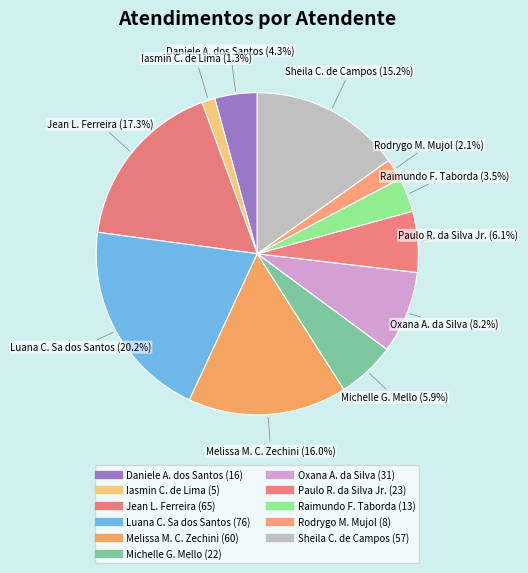

Rank the categories by value from lowest to highest.

Iasmin Correa de Lima, Rodrygo Moura Mujol, Raimundo Francisco Taborda, Daniele Aparecida dos Santos, Michelle Goncalves Mello, Paulo Roberto da Silva Junior, Oxana Andreli da Silva, Sheila Catarina de Campos, Melissa Maria Caleffi Zechini, Jean Lucas Ferreira, Luana Cristine Sa dos Santos